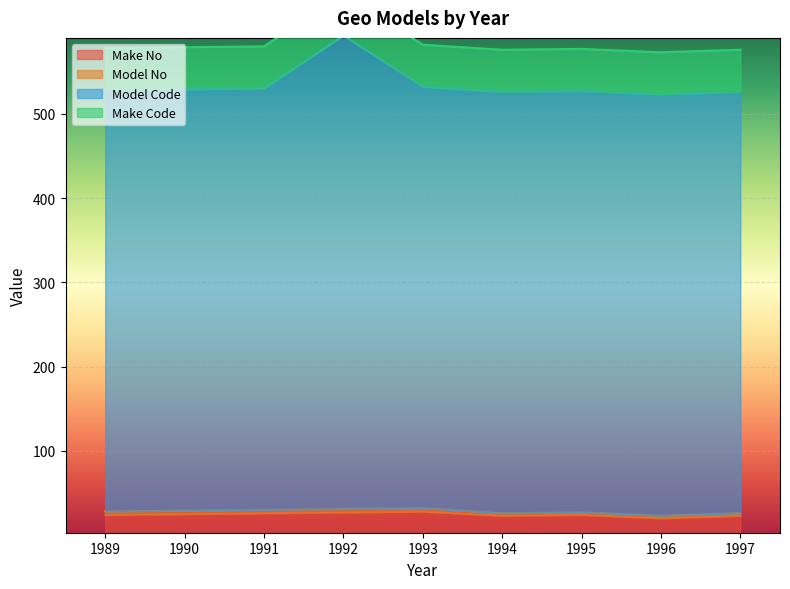

The Model Code series shows 320 at 1996. True or false?

False